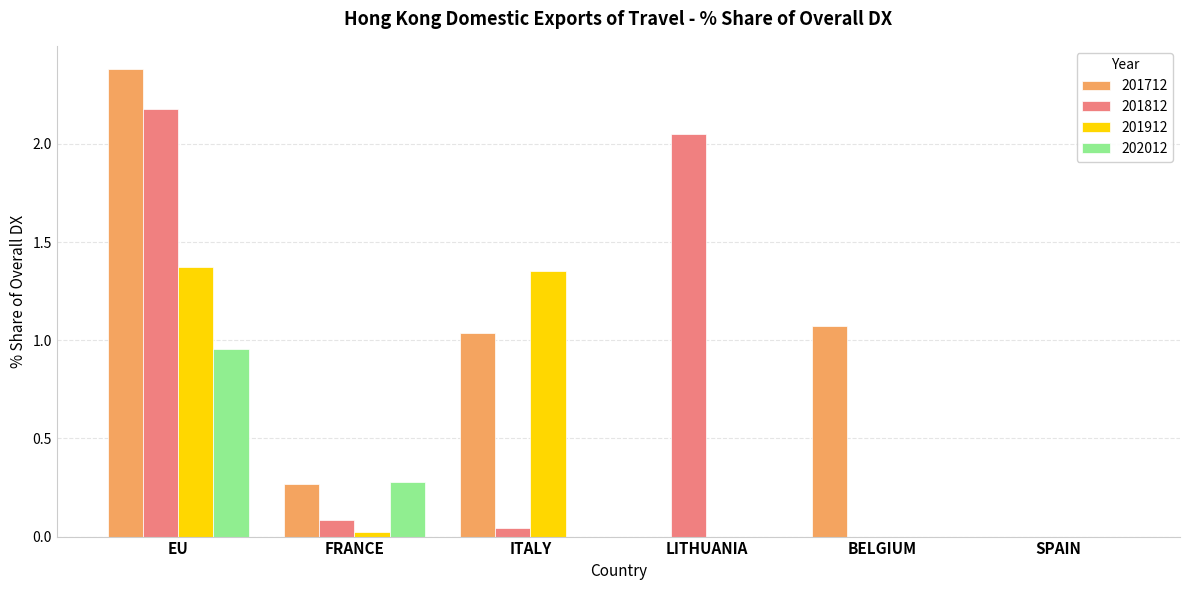

Where is 201712 nearest to the value 1?

ITALY